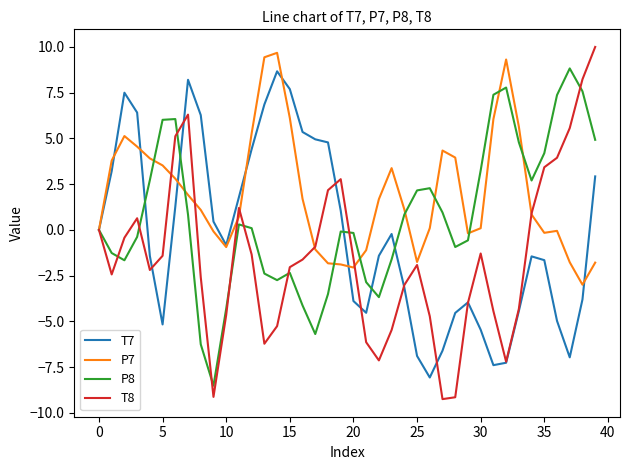

What is the difference between the maximum and second lowest values in the T8 series?

19.1